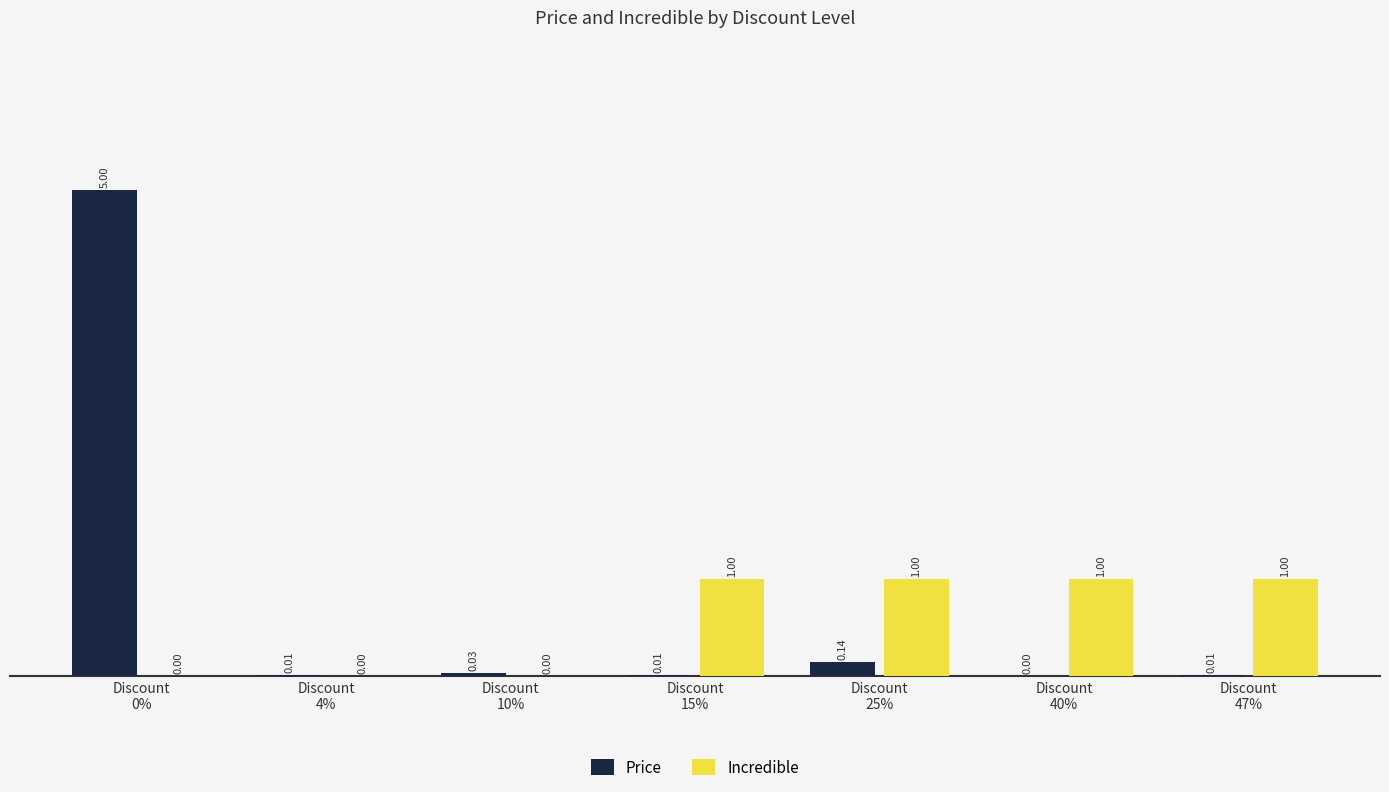

Is the value of Price at Discount
0% greater than the value of Incredible at Discount
10%?

Yes